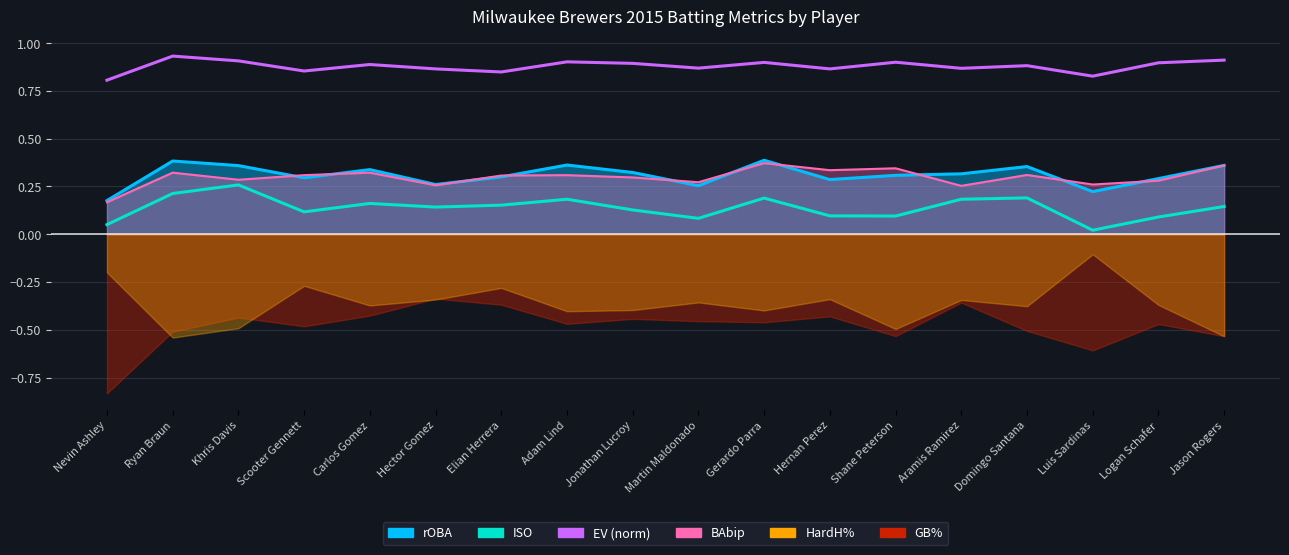

What is the label of the 9th point from the right?

Martin Maldonado